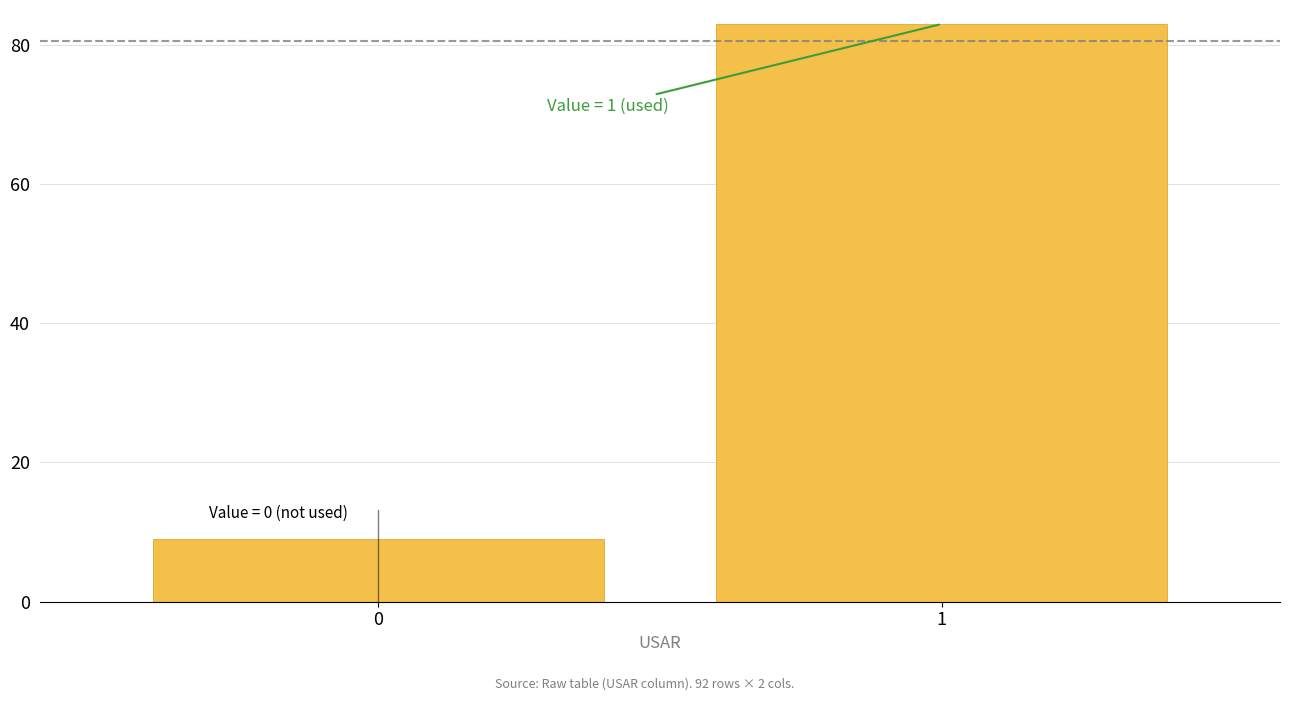

Reading right to left, extract all data points from this chart.

1=83	0=9